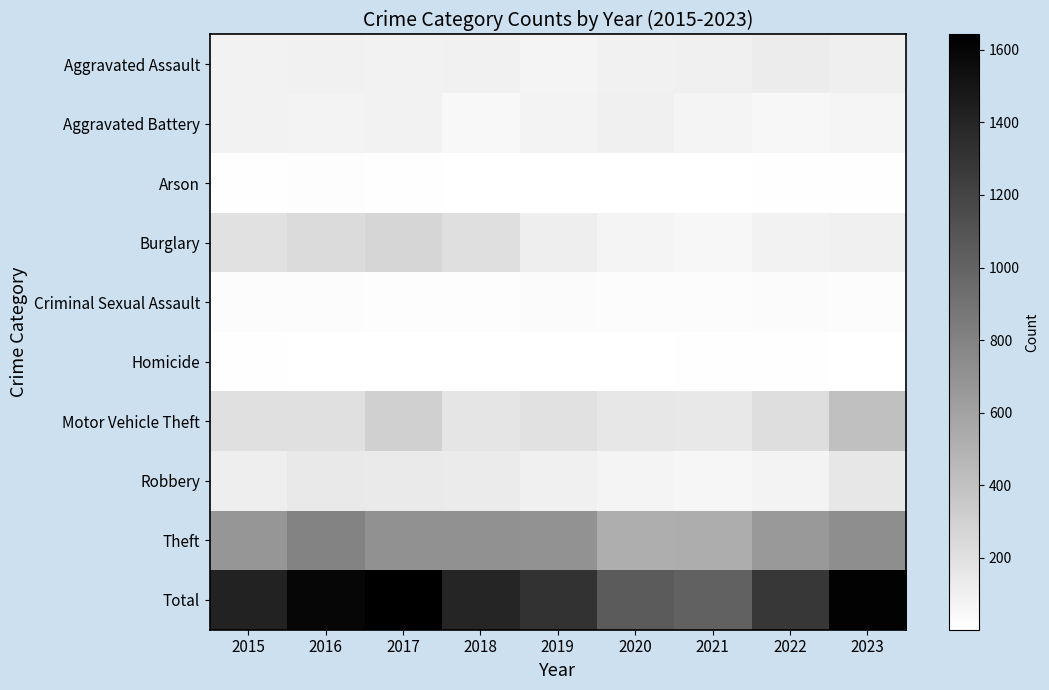

At which category is the sum across all series the highest?

2017